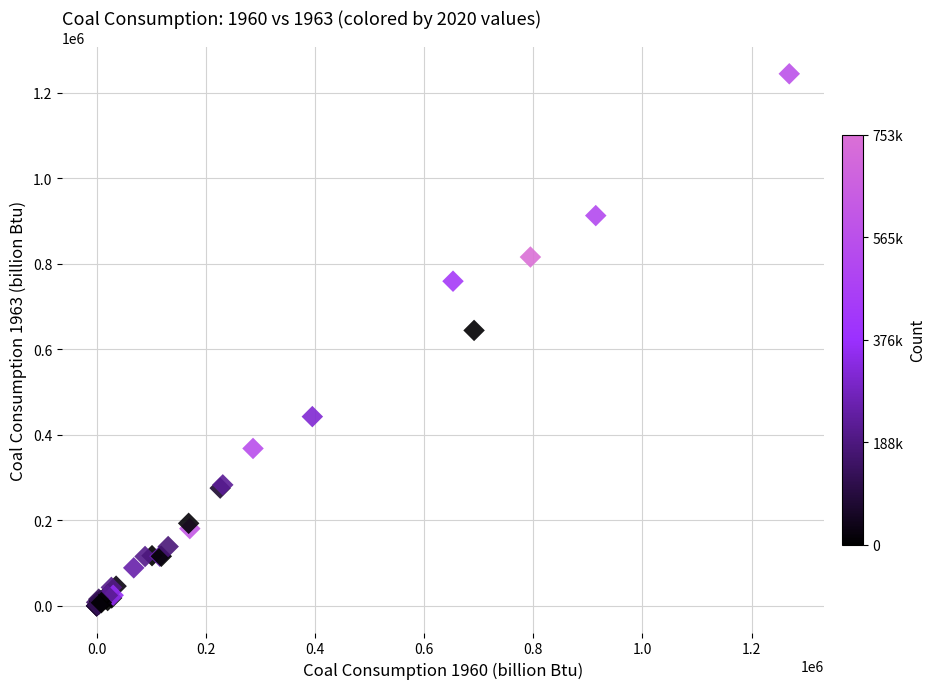

What Y value in the scatter plot is closest to 621903?

643946